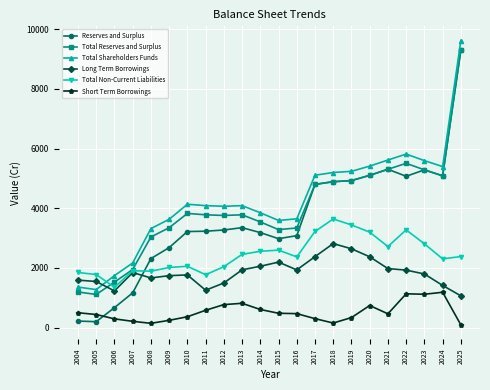

How many values in the Total Reserves and Surplus series are below 3782?

10